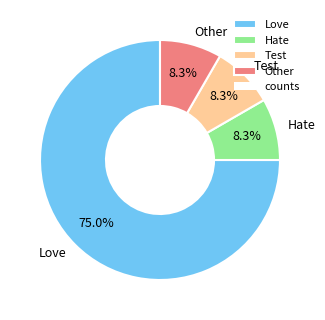

Is there any slice that represents more than half of the pie?

Yes